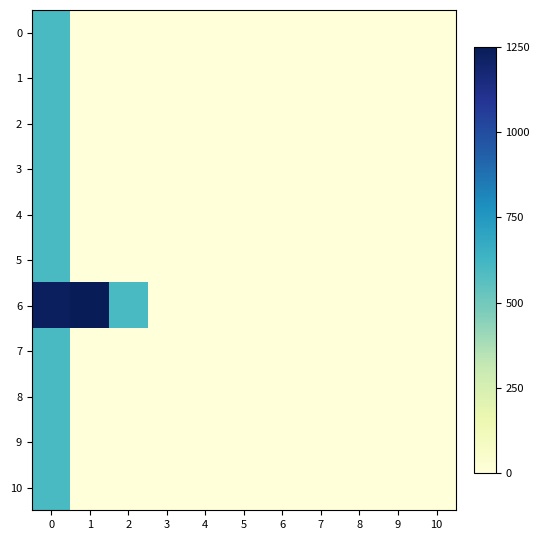

Reading left to right, list all the values displayed in this chart.

0: 0=602.4	1=0.0	2=0.0	3=0.0	4=0.0	5=0.0	6=0.0	7=0.0	8=0.0	9=0.0	10=0.0
1: 0=602.4	1=0.0	2=0.0	3=0.0	4=0.0	5=0.0	6=0.0	7=0.0	8=0.0	9=0.0	10=0.0
2: 0=602.4	1=0.0	2=0.0	3=0.0	4=0.0	5=0.0	6=0.0	7=0.0	8=0.0	9=0.0	10=0.0
3: 0=602.4	1=0.0	2=0.0	3=0.0	4=0.0	5=0.0	6=0.0	7=0.0	8=0.0	9=0.0	10=0.0
4: 0=602.4	1=0.0	2=0.0	3=0.0	4=0.0	5=0.0	6=0.0	7=0.0	8=0.0	9=0.0	10=0.0
5: 0=602.4	1=0.0	2=0.0	3=0.0	4=0.0	5=0.0	6=0.0	7=0.0	8=0.0	9=0.0	10=0.0
6: 0=1226.6	1=1250.0	2=602.4	3=0.0	4=0.0	5=0.0	6=0.0	7=0.0	8=0.0	9=0.0	10=0.0
7: 0=602.4	1=0.0	2=0.0	3=0.0	4=0.0	5=0.0	6=0.0	7=0.0	8=0.0	9=0.0	10=0.0
8: 0=602.4	1=0.0	2=0.0	3=0.0	4=0.0	5=0.0	6=0.0	7=0.0	8=0.0	9=0.0	10=0.0
9: 0=602.4	1=0.0	2=0.0	3=0.0	4=0.0	5=0.0	6=0.0	7=0.0	8=0.0	9=0.0	10=0.0
10: 0=602.4	1=0.0	2=0.0	3=0.0	4=0.0	5=0.0	6=0.0	7=0.0	8=0.0	9=0.0	10=0.0